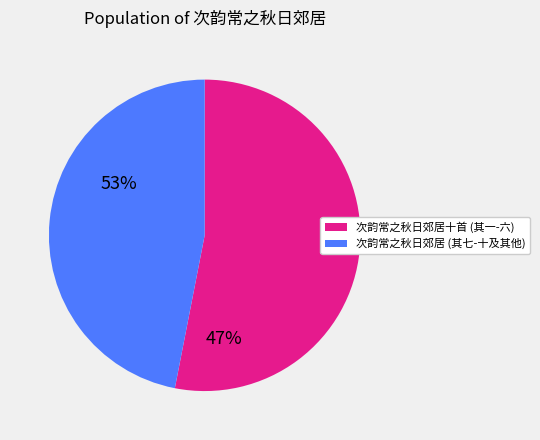

Is there any slice that represents more than half of the pie?

Yes